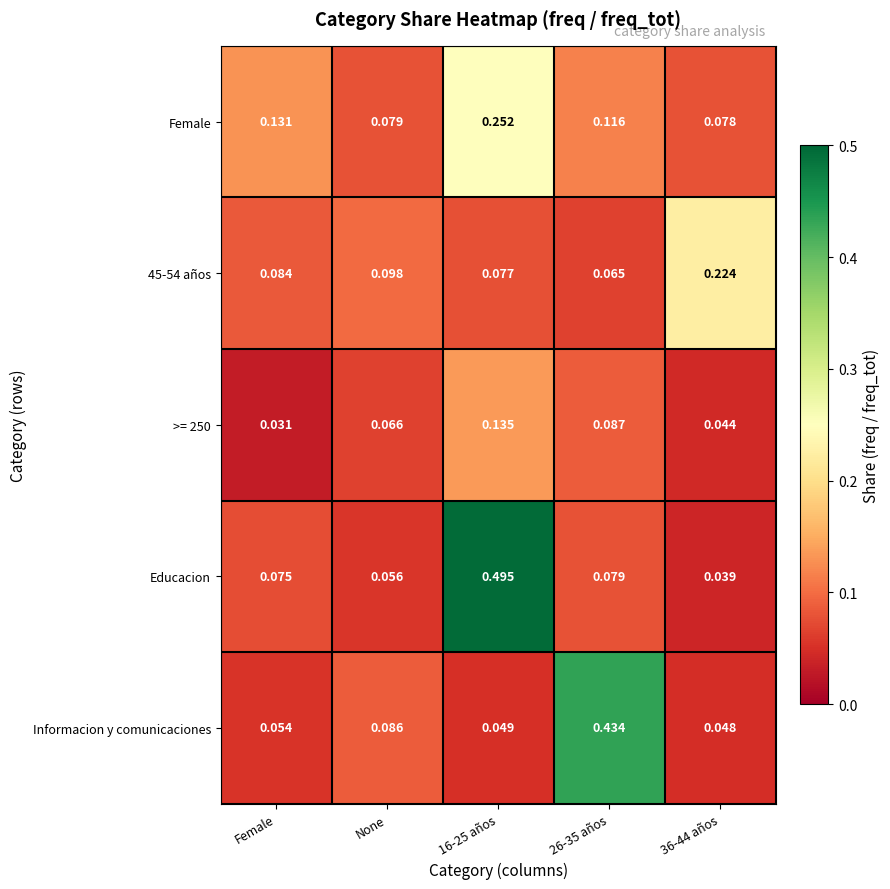

Between None and 16-25 años, which series saw the biggest shift?

Educacion